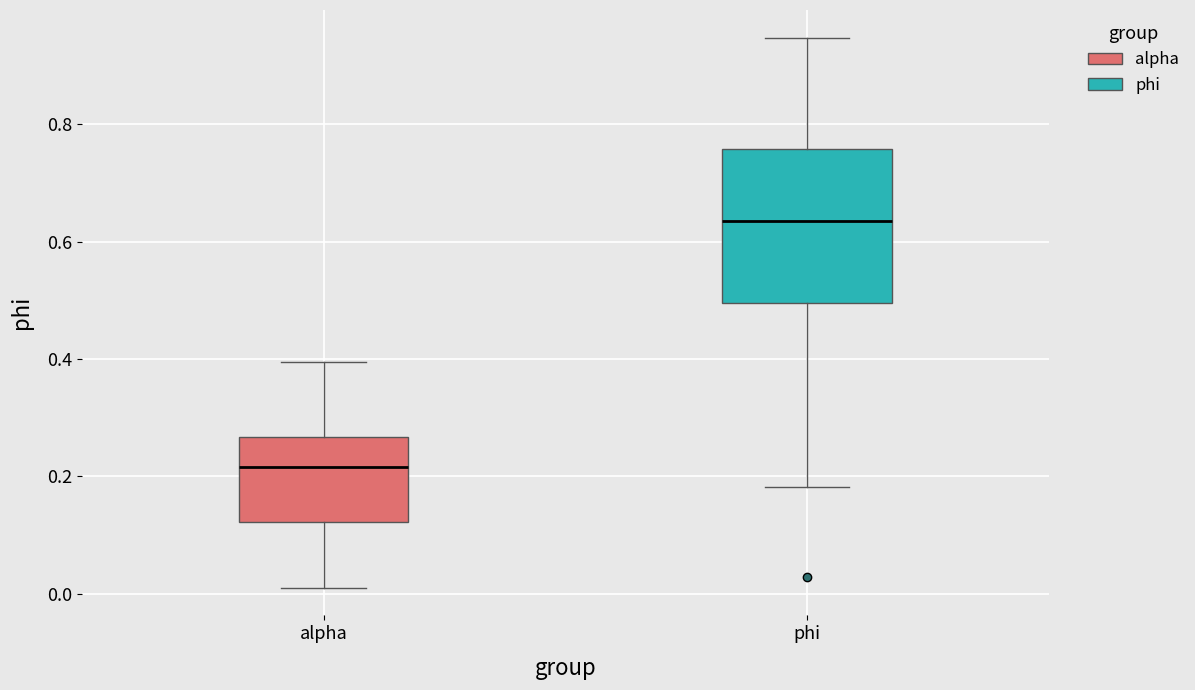

Reading left to right, read every box against the y-axis: the position of its median line, the range the box covers, and the ends of its whiskers. The values are not printed on the chart, so give them approximately, as read against the axis.

alpha: median 0.22, box 0.12 to 0.26, whiskers 0.02 to 0.40
phi: median 0.64, box 0.50 to 0.76, whiskers 0.18 to 0.94